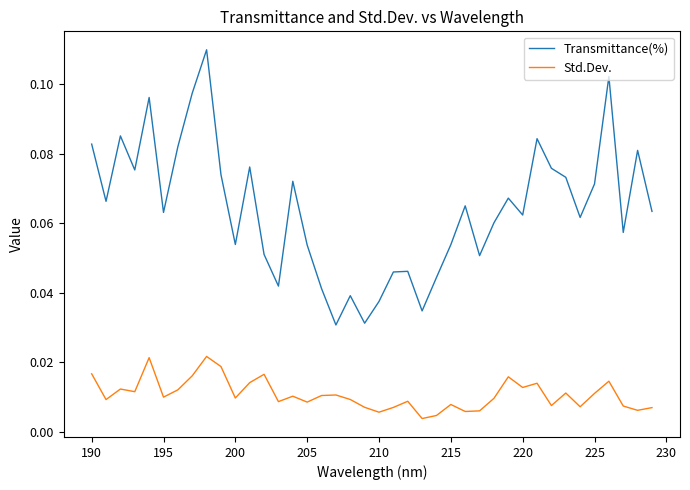

Which series has the largest total across all categories?

Transmittance(%)